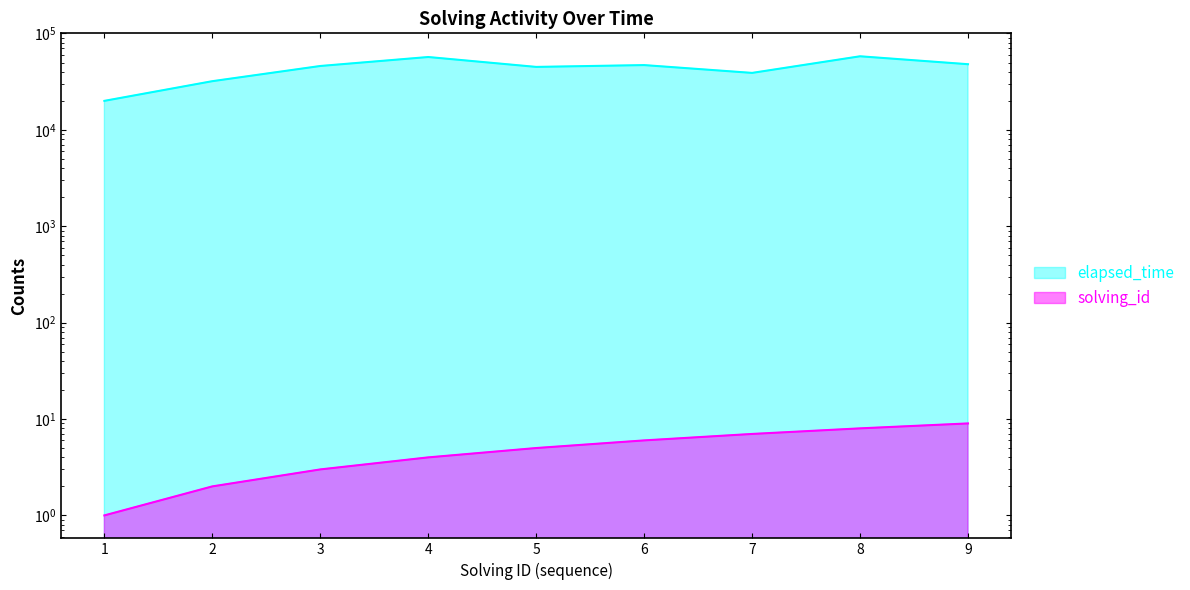

Which series changed the most between 3 and 5?

elapsed_time